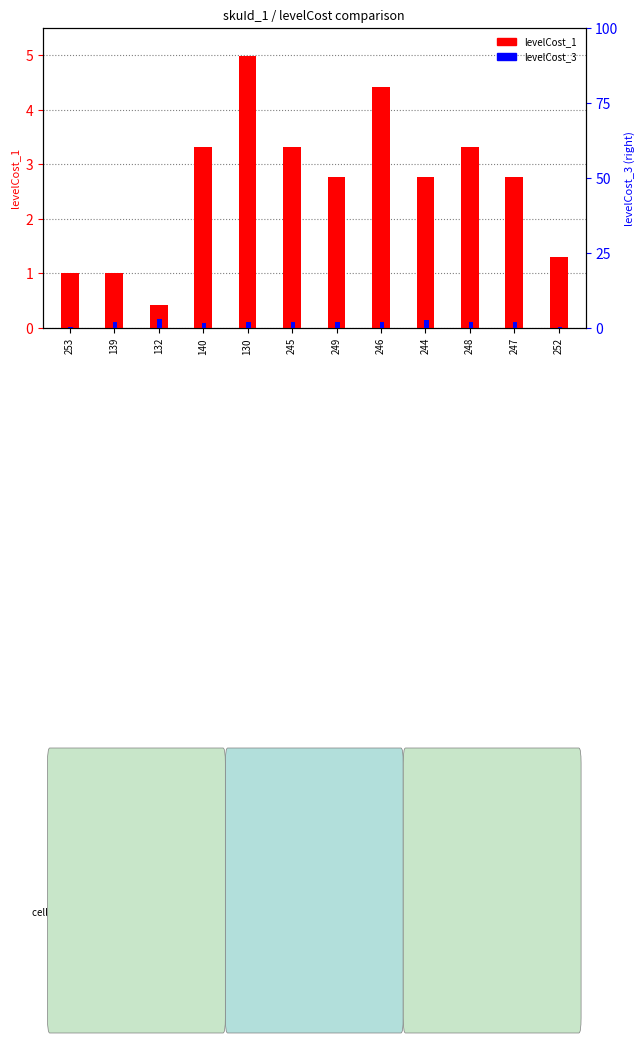

Read the levelCost_3 value at 252.

0.5